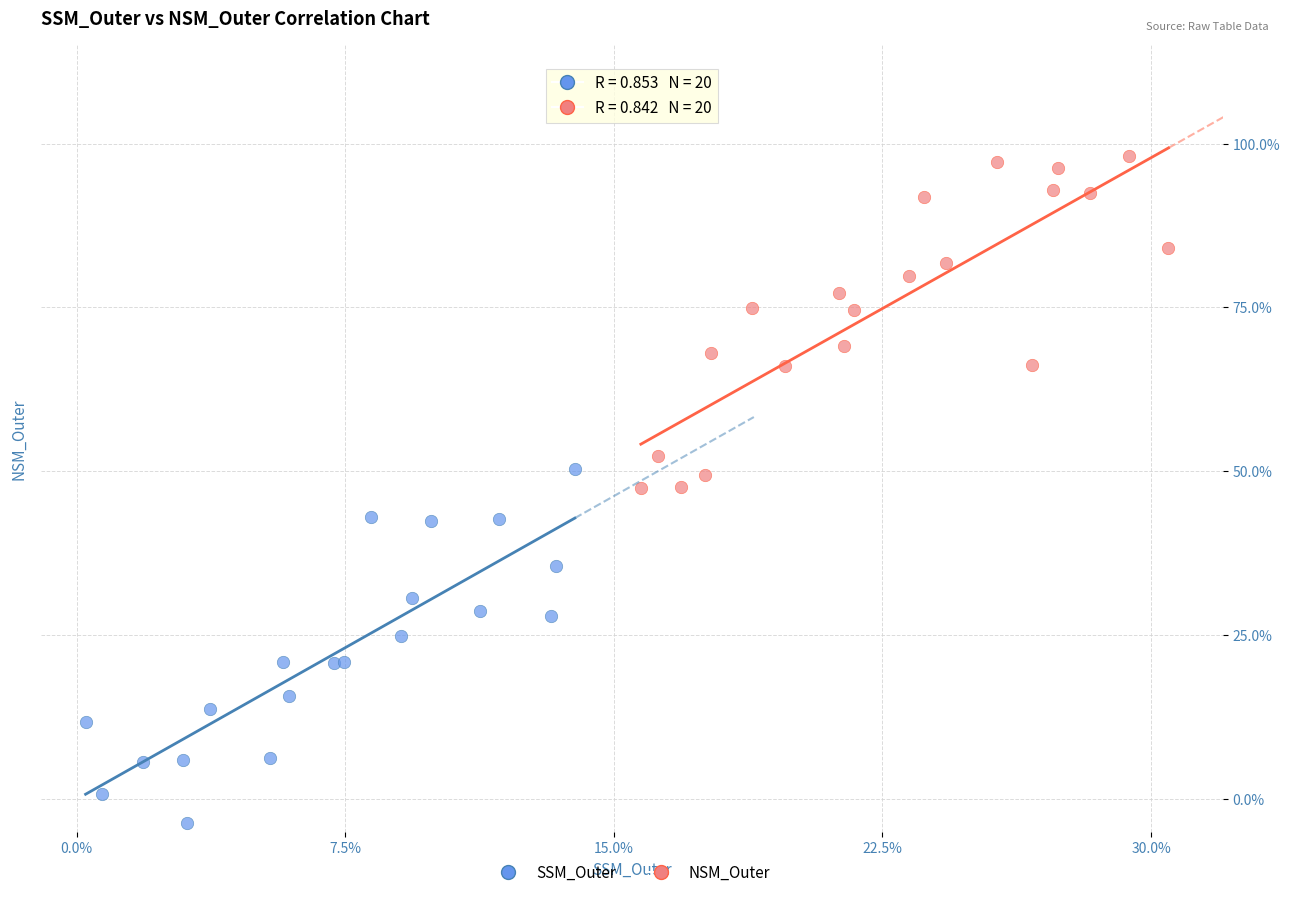

Which series contains the highest Y value?

NSM_Outer